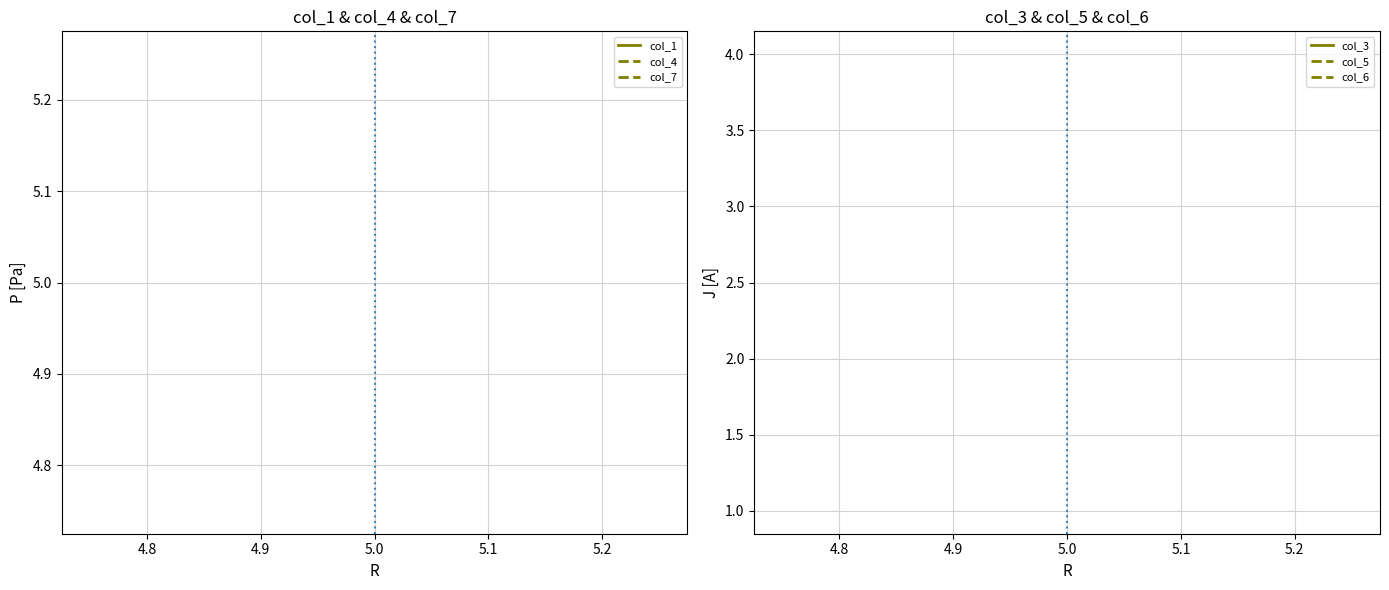

What is the label of the 3rd point from the right?

4.9